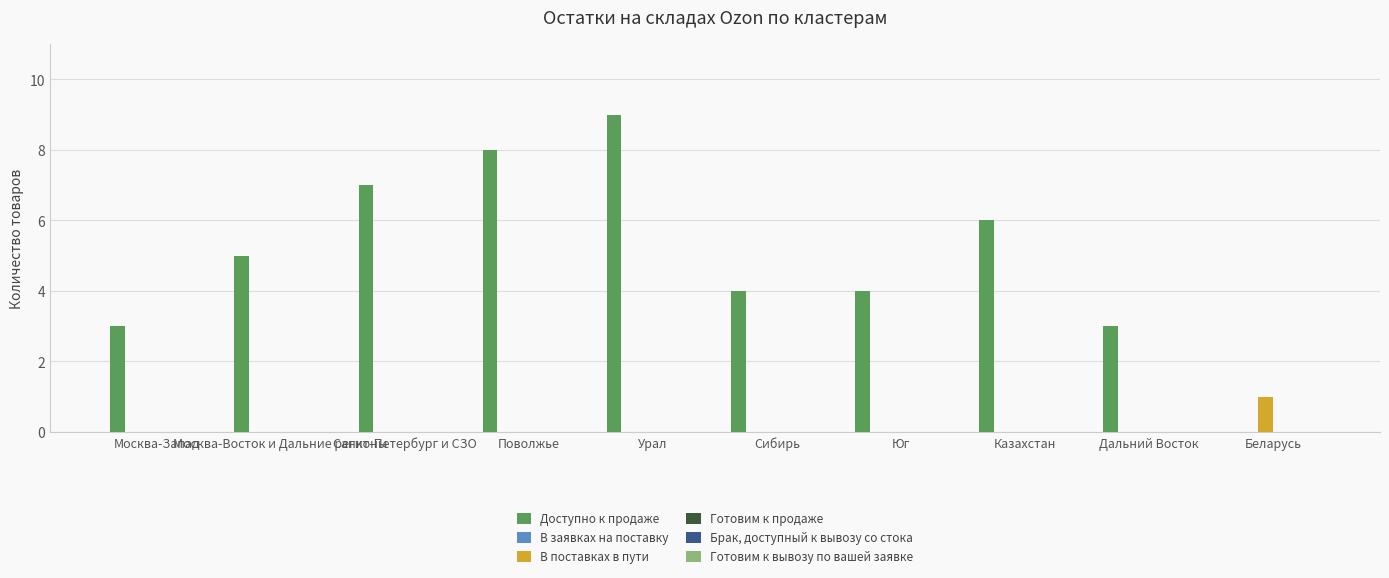

Which series has the largest total across all categories?

Доступно к продаже